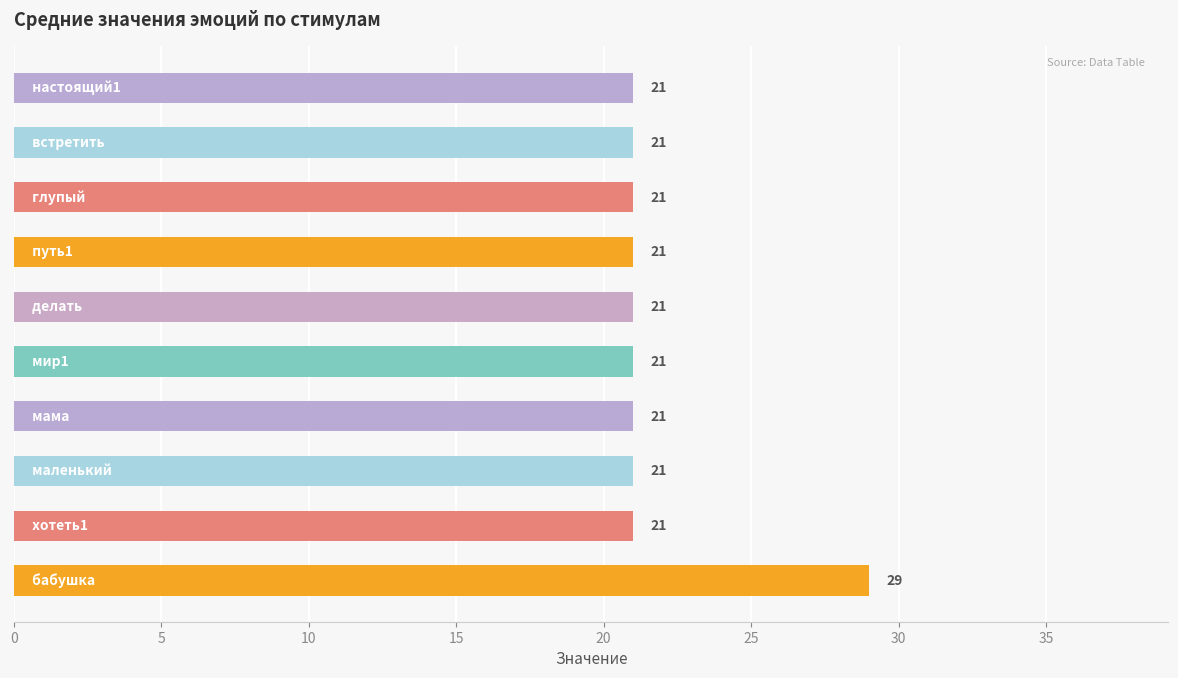

What is the smallest value displayed?

21